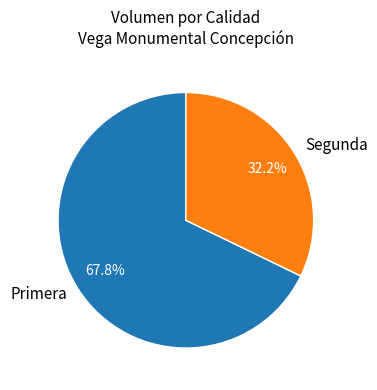

Which category has the smallest portion of the pie?

Segunda